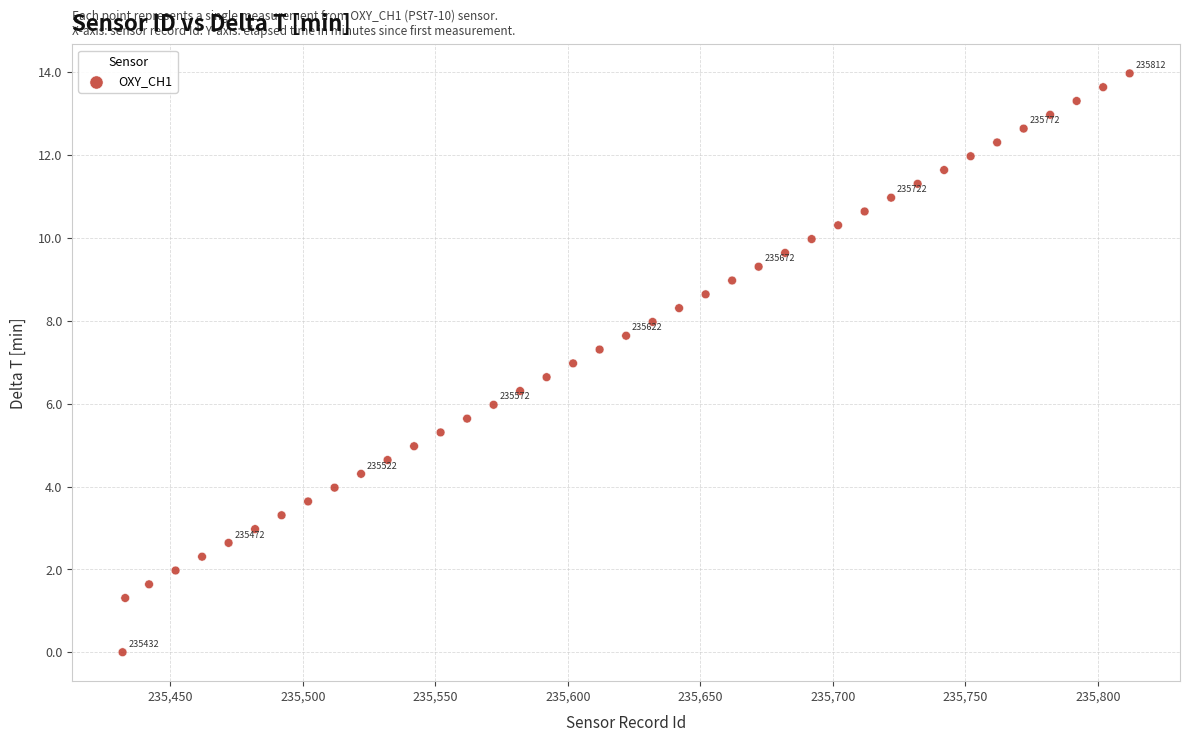

What is the range of Y values (max minus min)?

14.0